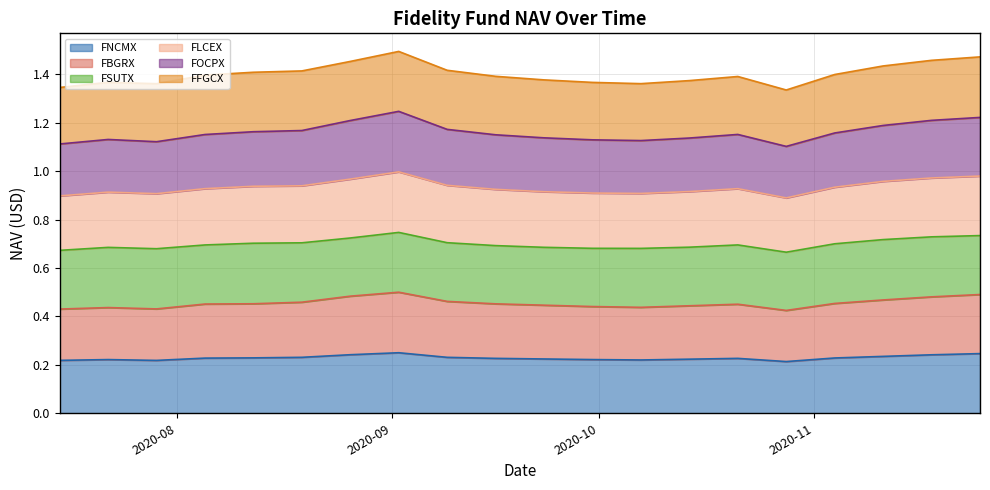

True or false: FOCPX and FNCMX intersect in this chart.

False